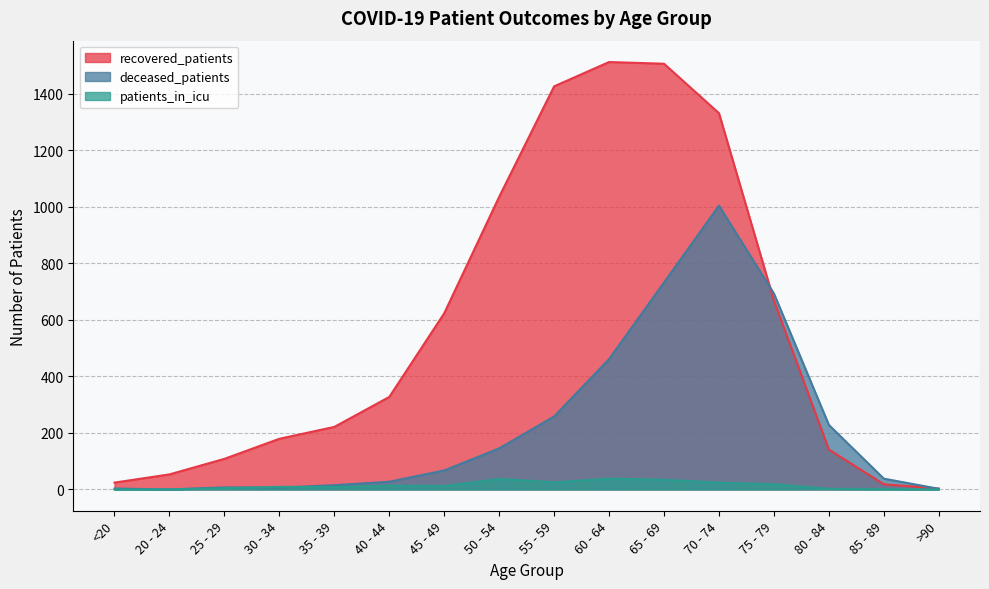

What is the difference between the second highest and minimum values in the patients_in_icu series?

37